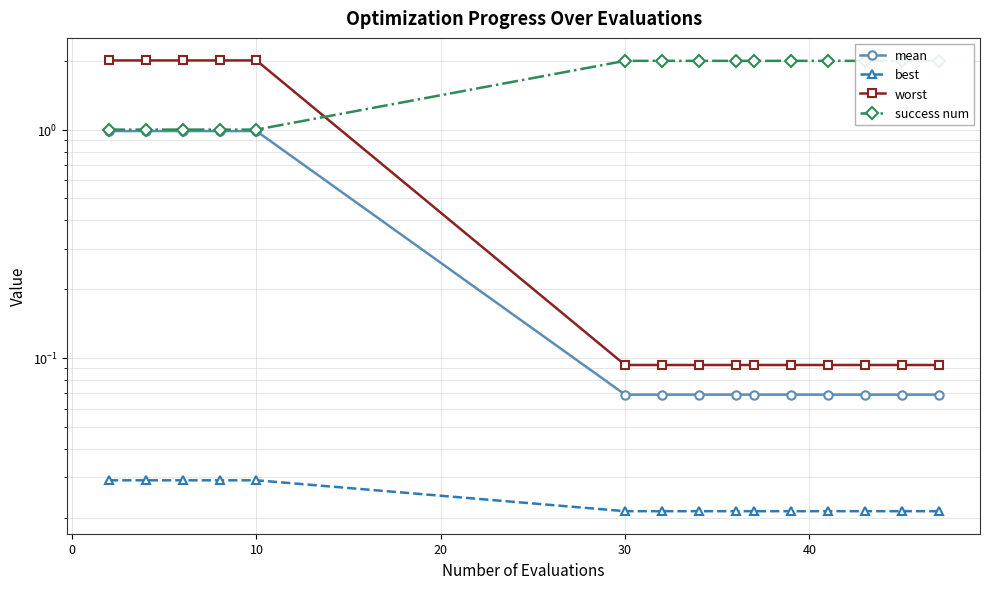

What is the difference between the highest and lowest values at 20?

2.0